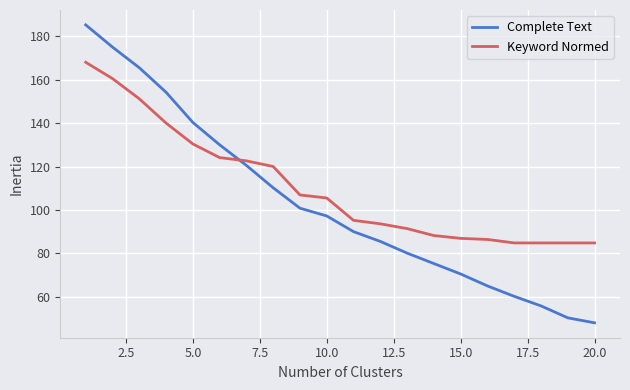

Which series has the largest range (max minus min)?

Complete Text